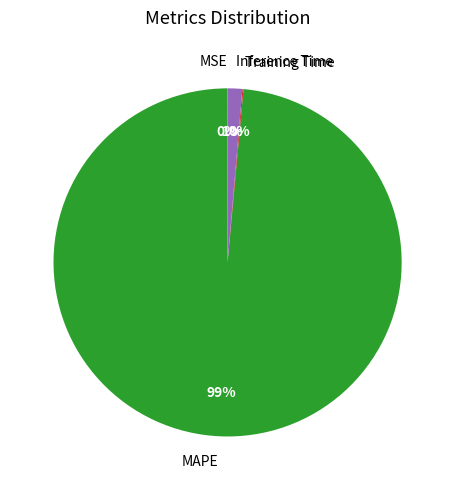

Is there any slice that represents more than half of the pie?

Yes